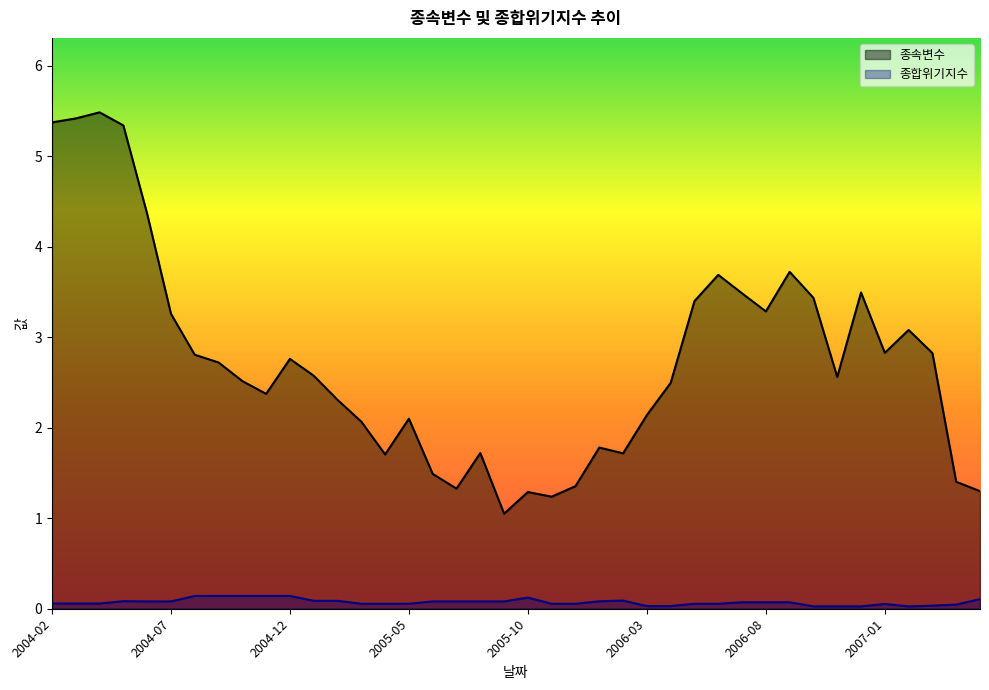

What is the maximum value for 종속변수?

5.5